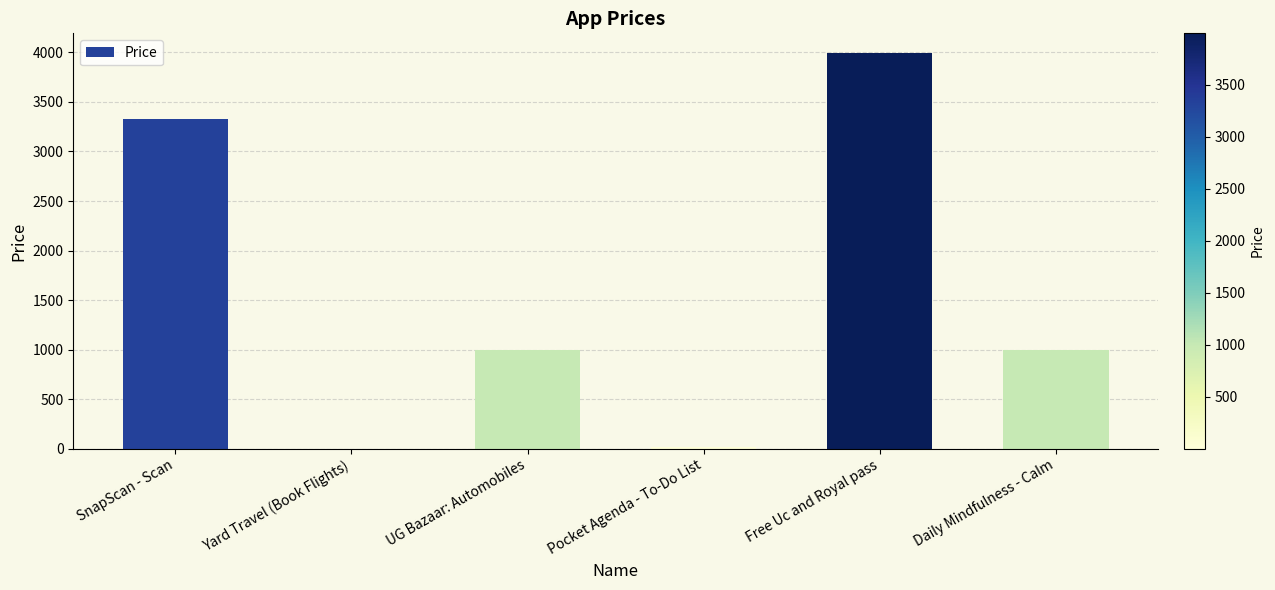

At which category does the chart reach its peak across all series?

Free Uc and Royal pass